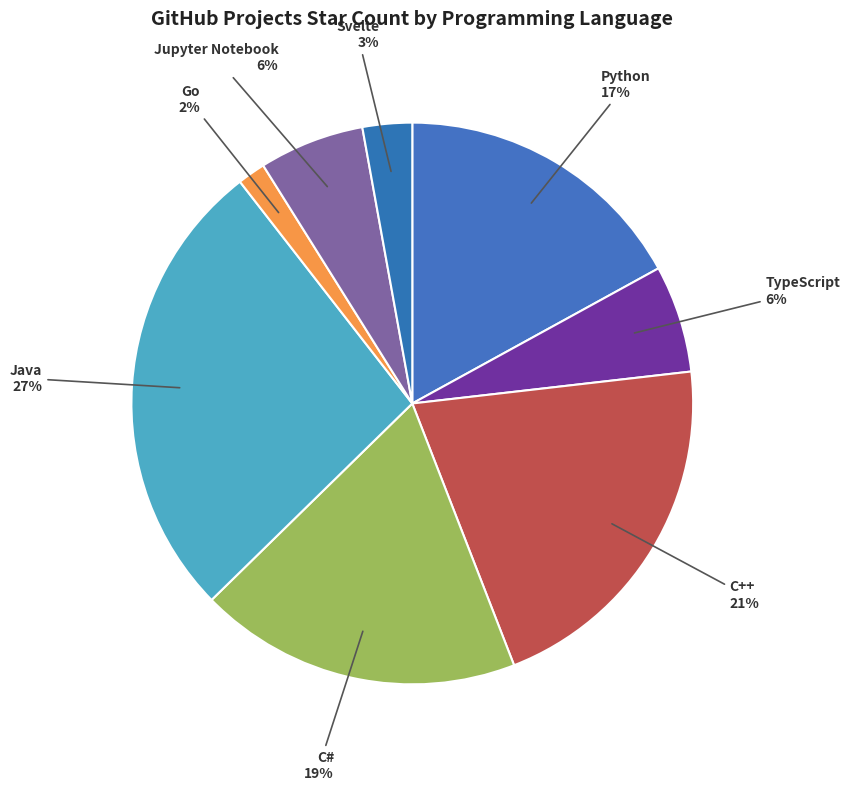

To the nearest percent, what is the combined percentage of Svelte and Java?

30%